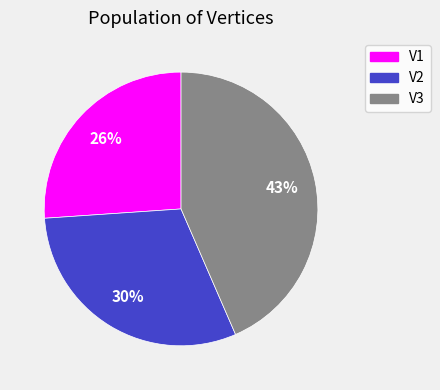

How many slices are in this pie chart?

3